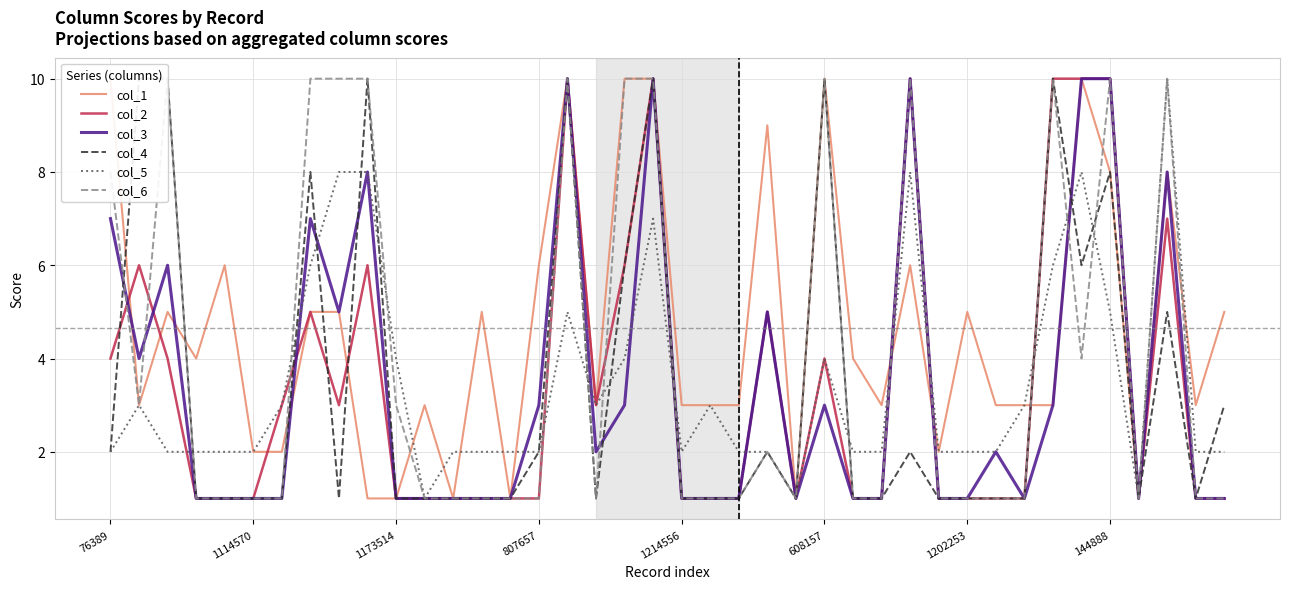

What is the lowest value of the col_3 series?

1